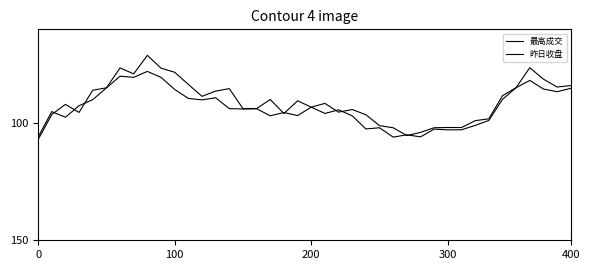

How many lines are shown in the chart?

2